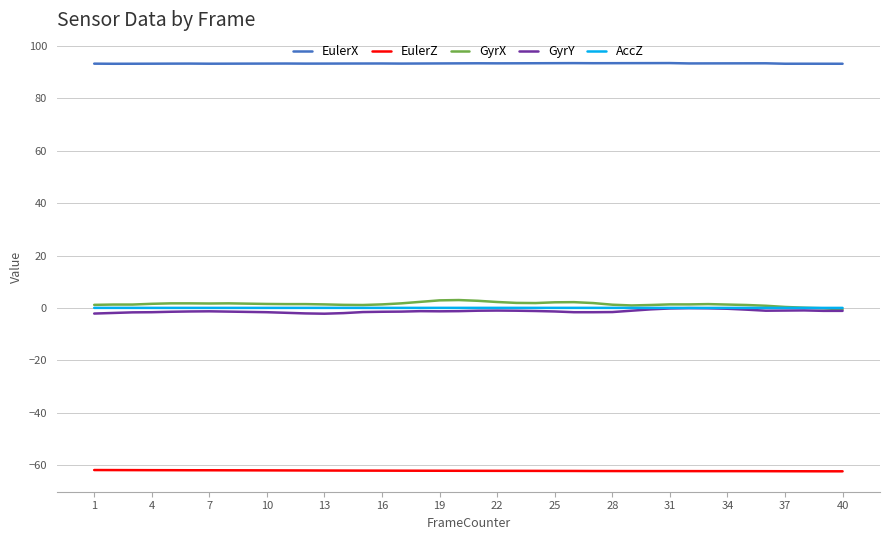

Which series has the largest total across all categories?

EulerX